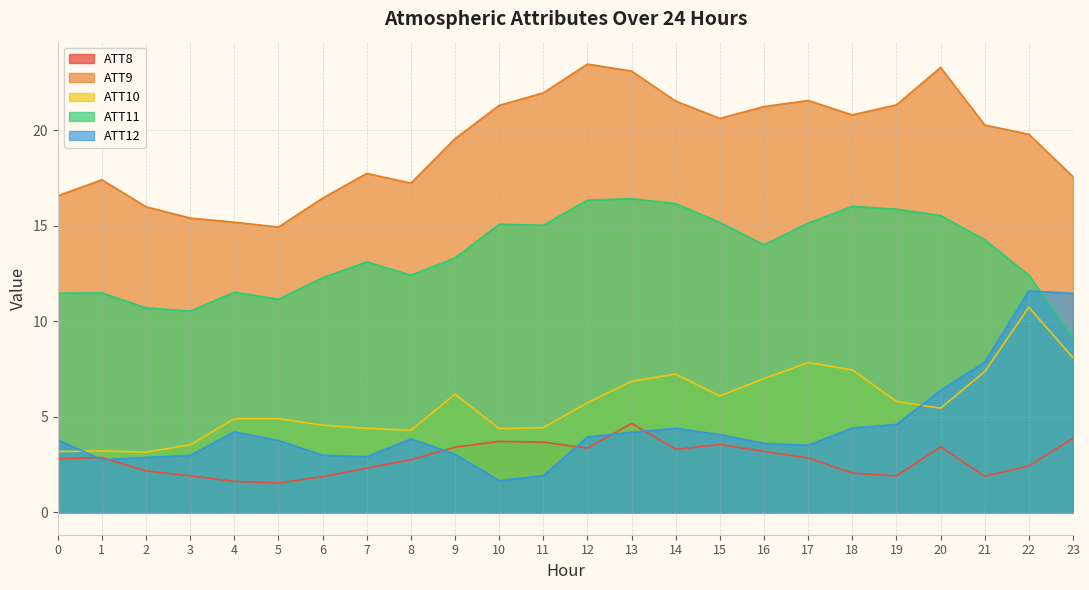

How many lines are shown in the chart?

5